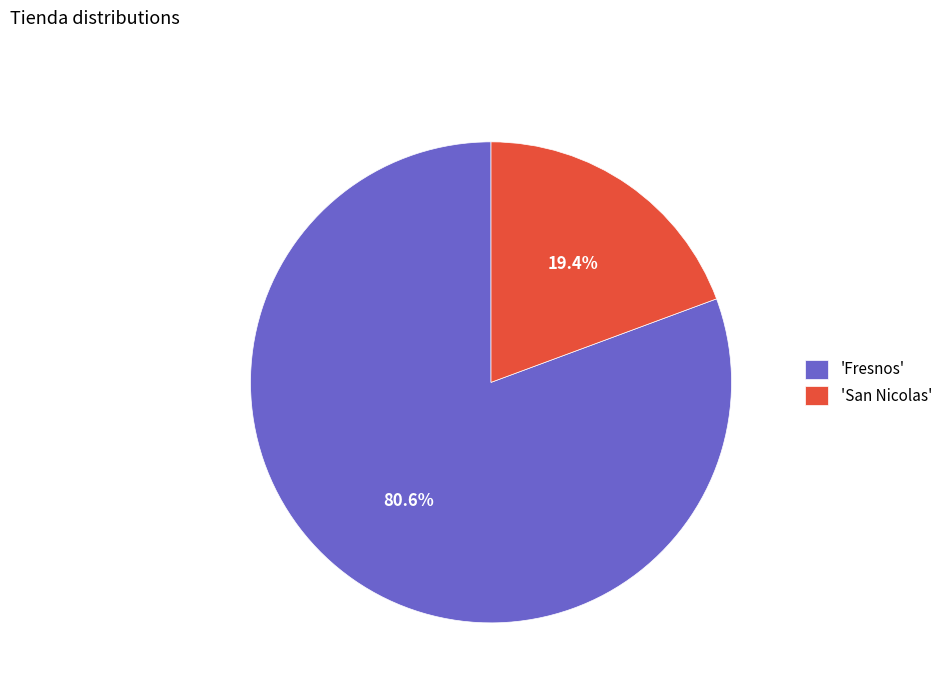

Rank the categories by value from highest to lowest.

'Fresnos', 'San Nicolas'